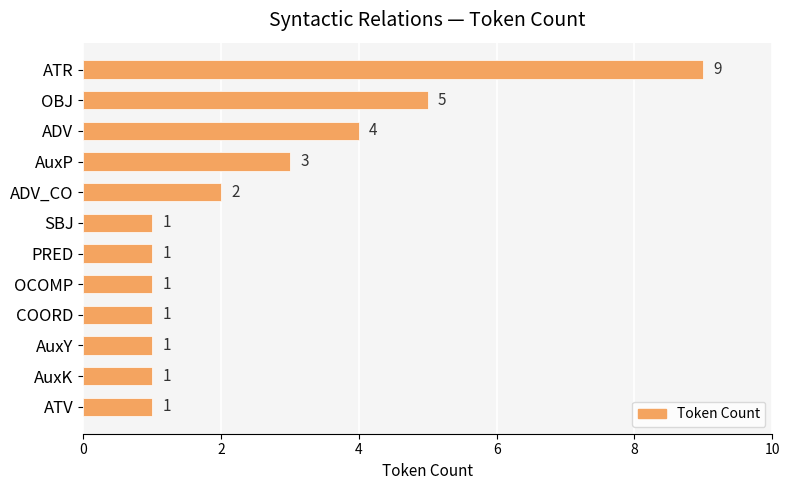

Reading top to bottom, list all the values displayed in this chart.

9	5	4	3	2	1	1	1	1	1	1	1